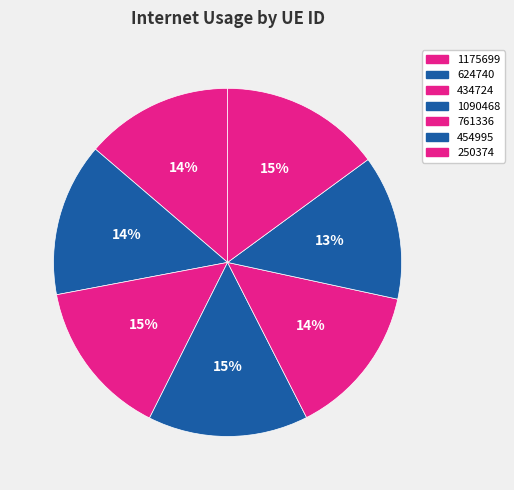

What is the total percentage of 1175699 and 624740?

28.0%